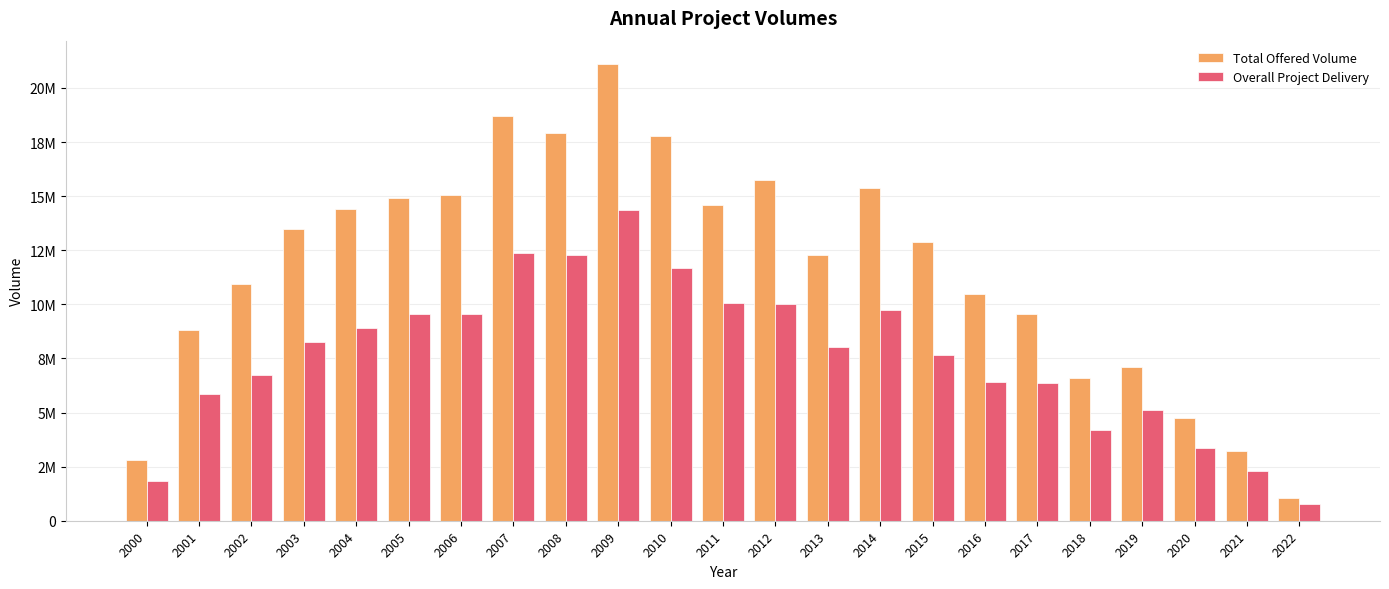

What is the lowest value of the Overall Project Delivery series?

772360.8